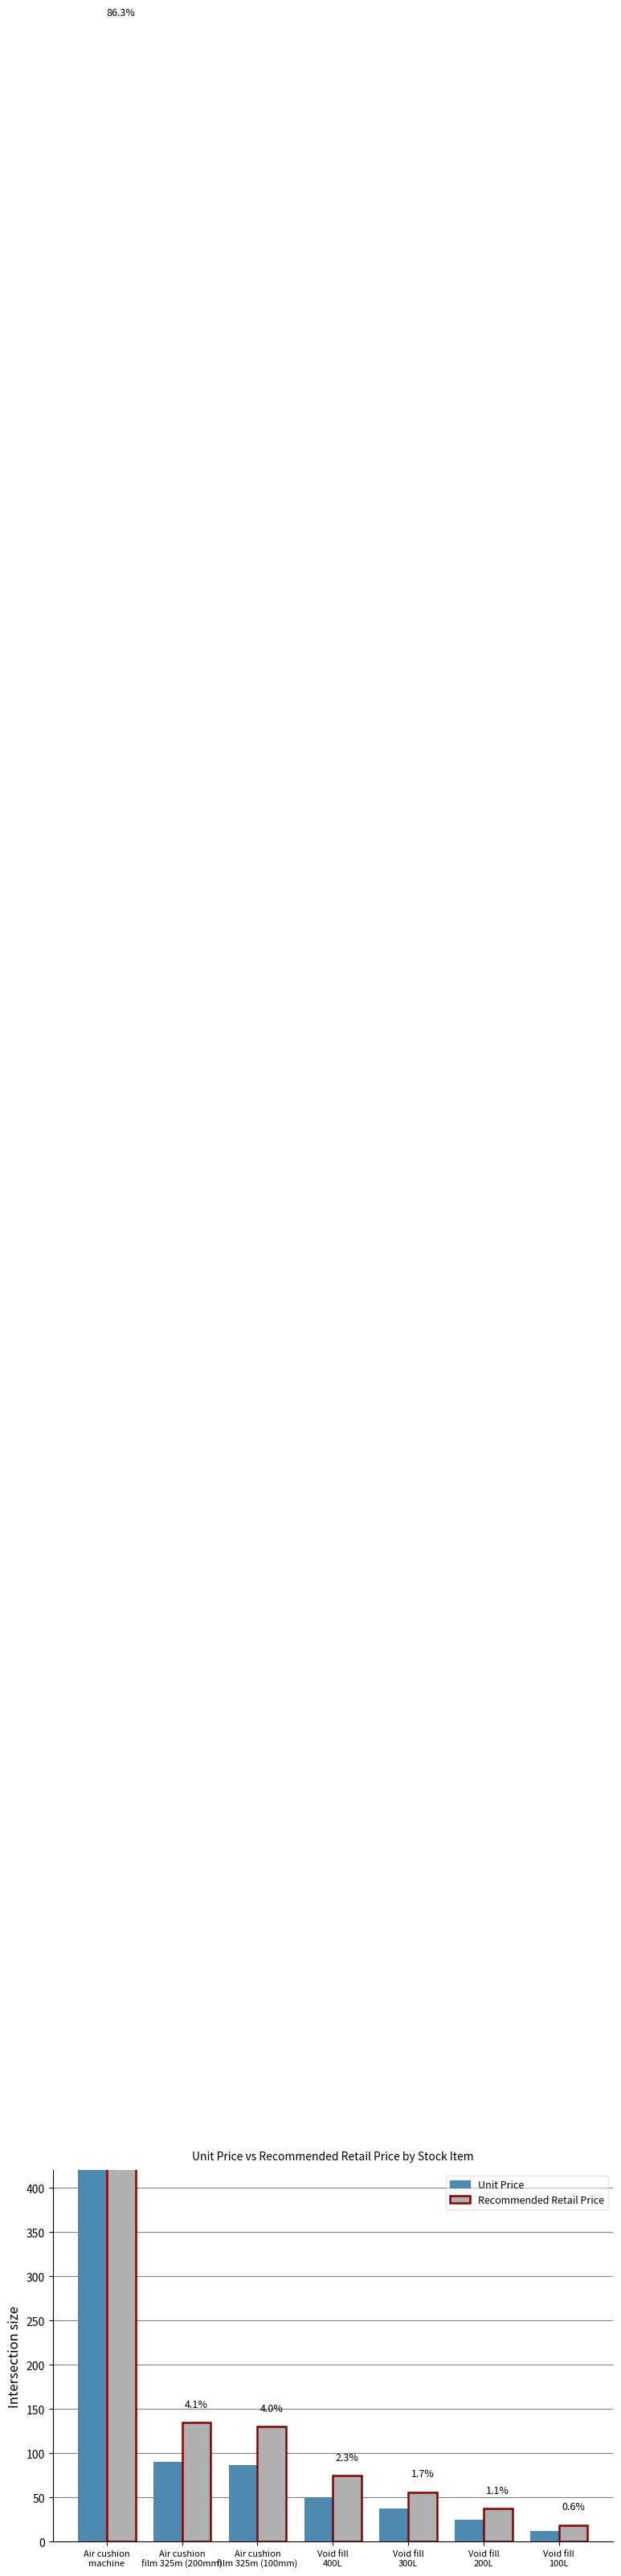

Is the value of Unit Price at Air cushion
film 325m (200mm) greater than the value of Recommended Retail Price at Void fill
100L?

Yes